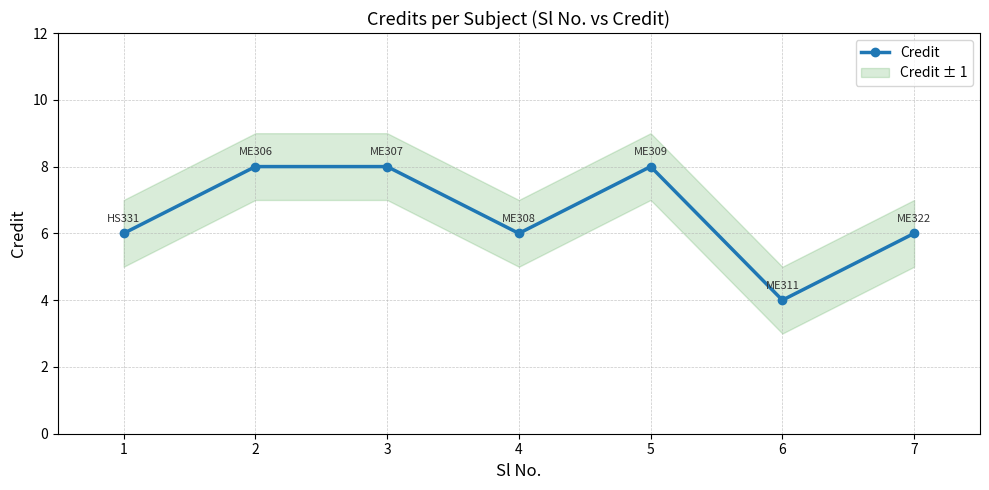

Rank the categories by value from highest to lowest.

2, 3, 5, 1, 4, 7, 6